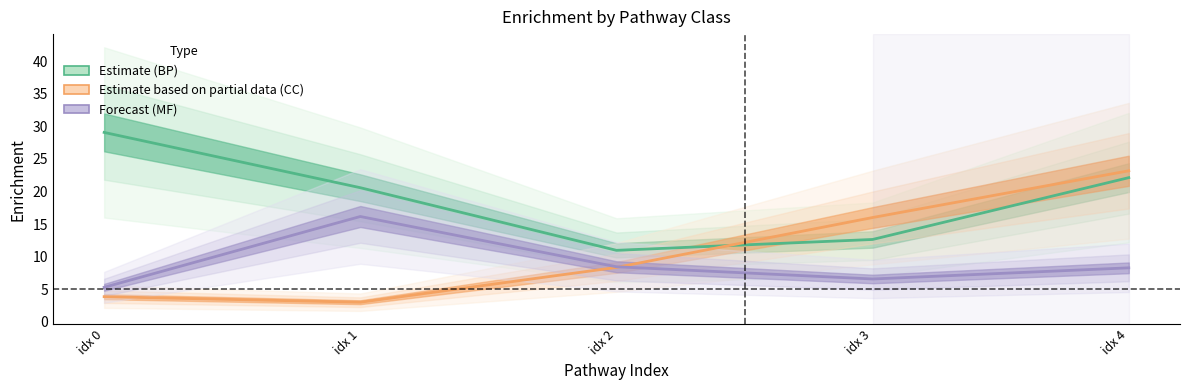

How many interior local valleys does the BP Estimate series have?

1